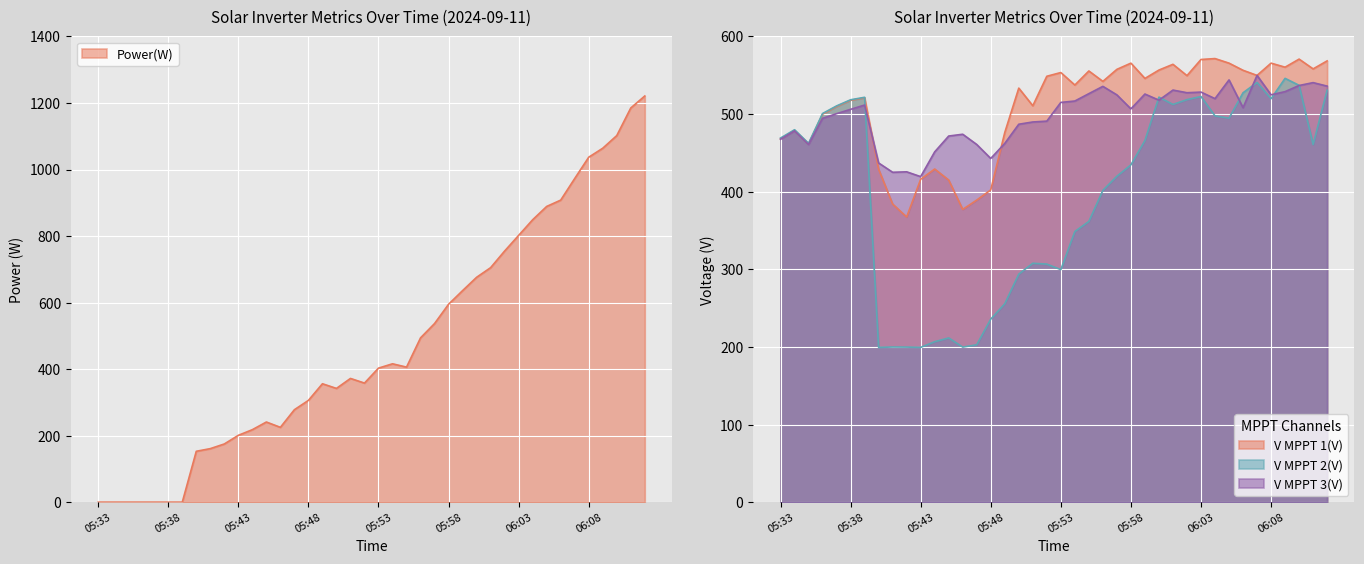

How many interior local peaks does the V MPPT 3(V) series have?

11